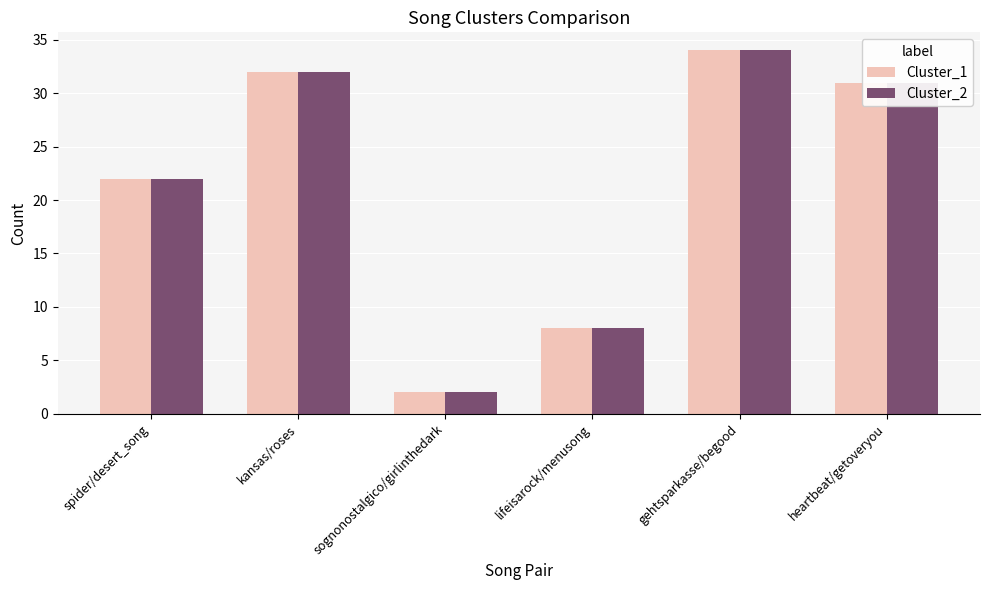

Are the bars horizontal?

No